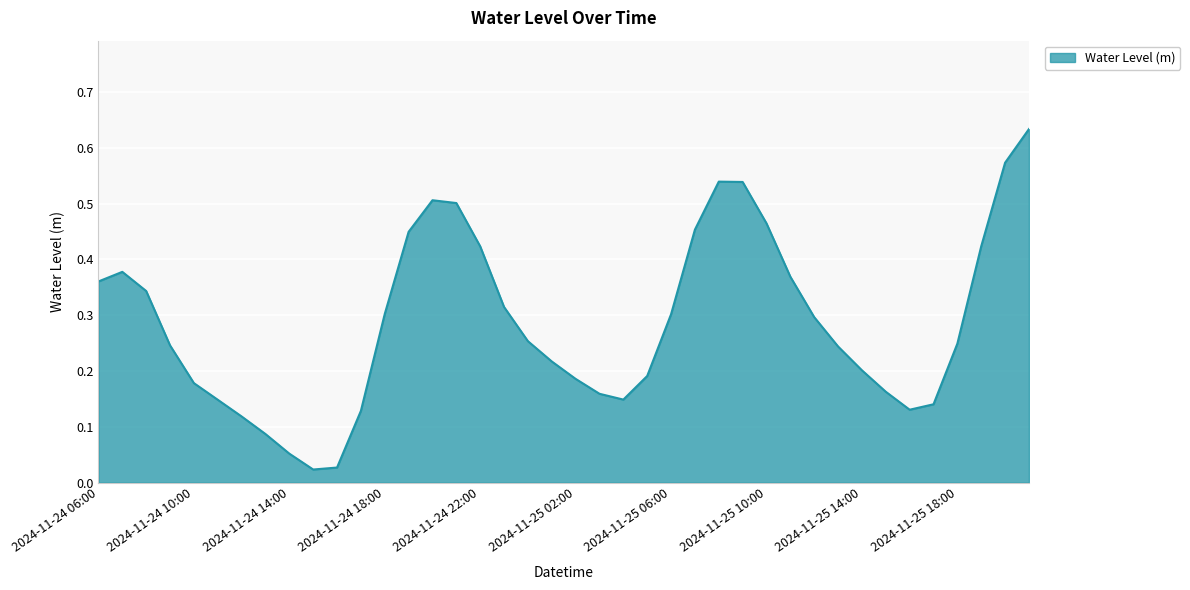

Which label corresponds to the smallest value in the chart?

2024-11-24 15:00